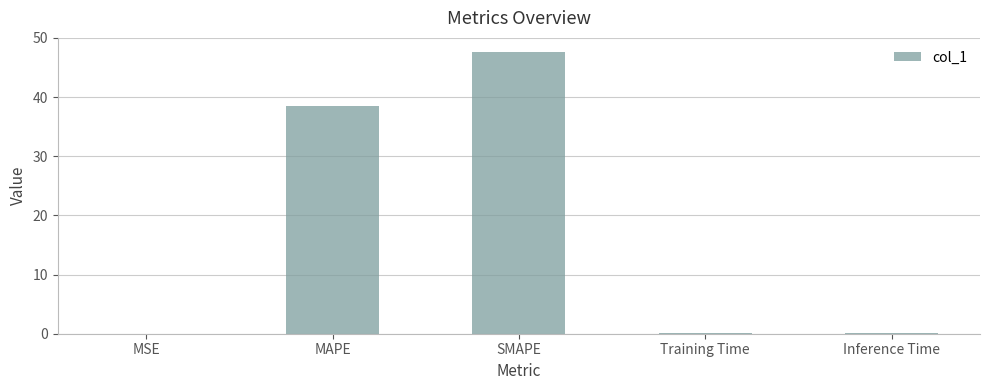

Read the value at MAPE.

38.5